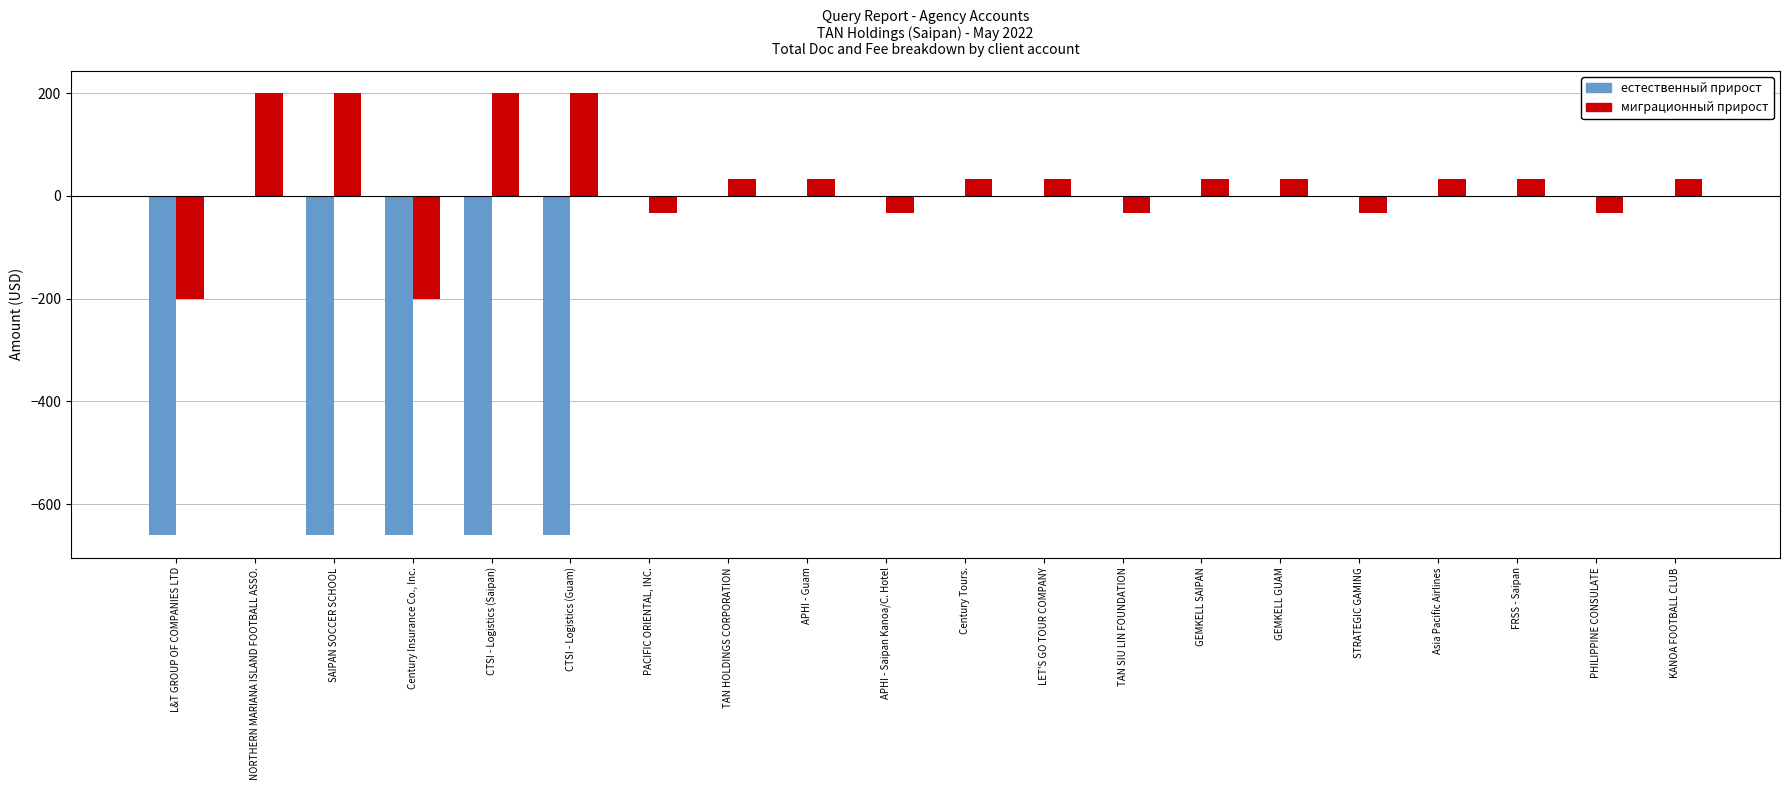

Count the number of categories in the chart.

20